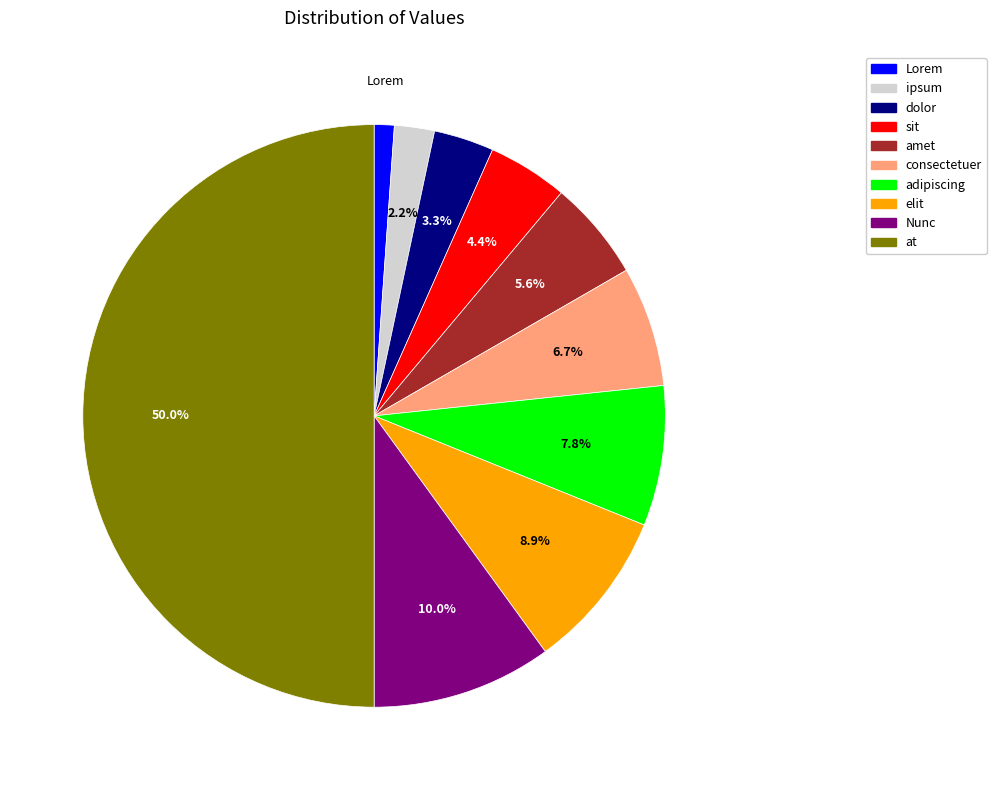

To the nearest percent, what percentage of the pie is amet?

6%